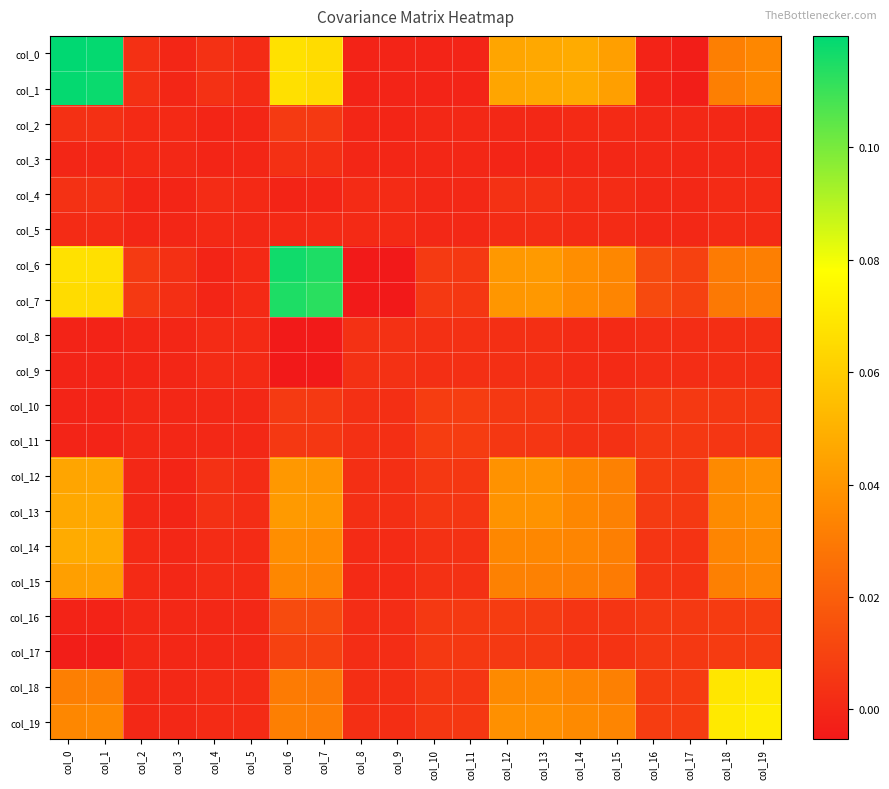

Reading left to right, what are all the values shown in this chart?

col_0: col_0=0.1	col_1=0.1	col_2=0.0	col_3=-0.0	col_4=0.0	col_5=0.0	col_6=0.1	col_7=0.1	col_8=-0.0	col_9=-0.0	col_10=-0.0	col_11=-0.0	col_12=0.0	col_13=0.0	col_14=0.0	col_15=0.0	col_16=-0.0	col_17=-0.0	col_18=0.0	col_19=0.0
col_1: col_0=0.1	col_1=0.1	col_2=0.0	col_3=-0.0	col_4=0.0	col_5=0.0	col_6=0.1	col_7=0.1	col_8=-0.0	col_9=-0.0	col_10=-0.0	col_11=-0.0	col_12=0.0	col_13=0.0	col_14=0.0	col_15=0.0	col_16=-0.0	col_17=-0.0	col_18=0.0	col_19=0.0
col_2: col_0=0.0	col_1=0.0	col_2=0.0	col_3=0.0	col_4=-0.0	col_5=-0.0	col_6=0.0	col_7=0.0	col_8=-0.0	col_9=-0.0	col_10=0.0	col_11=0.0	col_12=0.0	col_13=0.0	col_14=0.0	col_15=0.0	col_16=0.0	col_17=0.0	col_18=0.0	col_19=0.0
col_3: col_0=-0.0	col_1=-0.0	col_2=0.0	col_3=0.0	col_4=-0.0	col_5=-0.0	col_6=0.0	col_7=0.0	col_8=-0.0	col_9=-0.0	col_10=-0.0	col_11=-0.0	col_12=-0.0	col_13=-0.0	col_14=-0.0	col_15=-0.0	col_16=0.0	col_17=-0.0	col_18=0.0	col_19=0.0
col_4: col_0=0.0	col_1=0.0	col_2=-0.0	col_3=-0.0	col_4=0.0	col_5=0.0	col_6=-0.0	col_7=-0.0	col_8=0.0	col_9=0.0	col_10=0.0	col_11=0.0	col_12=0.0	col_13=0.0	col_14=0.0	col_15=0.0	col_16=0.0	col_17=0.0	col_18=0.0	col_19=0.0
col_5: col_0=0.0	col_1=0.0	col_2=-0.0	col_3=-0.0	col_4=0.0	col_5=0.0	col_6=0.0	col_7=0.0	col_8=0.0	col_9=0.0	col_10=0.0	col_11=0.0	col_12=0.0	col_13=0.0	col_14=0.0	col_15=0.0	col_16=0.0	col_17=0.0	col_18=0.0	col_19=0.0
col_6: col_0=0.1	col_1=0.1	col_2=0.0	col_3=0.0	col_4=-0.0	col_5=0.0	col_6=0.1	col_7=0.1	col_8=-0.0	col_9=-0.0	col_10=0.0	col_11=0.0	col_12=0.0	col_13=0.0	col_14=0.0	col_15=0.0	col_16=0.0	col_17=0.0	col_18=0.0	col_19=0.0
col_7: col_0=0.1	col_1=0.1	col_2=0.0	col_3=0.0	col_4=-0.0	col_5=0.0	col_6=0.1	col_7=0.1	col_8=-0.0	col_9=-0.0	col_10=0.0	col_11=0.0	col_12=0.0	col_13=0.0	col_14=0.0	col_15=0.0	col_16=0.0	col_17=0.0	col_18=0.0	col_19=0.0
col_8: col_0=-0.0	col_1=-0.0	col_2=-0.0	col_3=-0.0	col_4=0.0	col_5=0.0	col_6=-0.0	col_7=-0.0	col_8=0.0	col_9=0.0	col_10=0.0	col_11=0.0	col_12=0.0	col_13=0.0	col_14=0.0	col_15=0.0	col_16=0.0	col_17=0.0	col_18=0.0	col_19=0.0
col_9: col_0=-0.0	col_1=-0.0	col_2=-0.0	col_3=-0.0	col_4=0.0	col_5=0.0	col_6=-0.0	col_7=-0.0	col_8=0.0	col_9=0.0	col_10=0.0	col_11=0.0	col_12=0.0	col_13=0.0	col_14=0.0	col_15=0.0	col_16=0.0	col_17=0.0	col_18=0.0	col_19=0.0
col_10: col_0=-0.0	col_1=-0.0	col_2=0.0	col_3=-0.0	col_4=0.0	col_5=0.0	col_6=0.0	col_7=0.0	col_8=0.0	col_9=0.0	col_10=0.0	col_11=0.0	col_12=0.0	col_13=0.0	col_14=0.0	col_15=0.0	col_16=0.0	col_17=0.0	col_18=0.0	col_19=0.0
col_11: col_0=-0.0	col_1=-0.0	col_2=0.0	col_3=-0.0	col_4=0.0	col_5=0.0	col_6=0.0	col_7=0.0	col_8=0.0	col_9=0.0	col_10=0.0	col_11=0.0	col_12=0.0	col_13=0.0	col_14=0.0	col_15=0.0	col_16=0.0	col_17=0.0	col_18=0.0	col_19=0.0
col_12: col_0=0.0	col_1=0.0	col_2=0.0	col_3=-0.0	col_4=0.0	col_5=0.0	col_6=0.0	col_7=0.0	col_8=0.0	col_9=0.0	col_10=0.0	col_11=0.0	col_12=0.0	col_13=0.0	col_14=0.0	col_15=0.0	col_16=0.0	col_17=0.0	col_18=0.0	col_19=0.0
col_13: col_0=0.0	col_1=0.0	col_2=0.0	col_3=-0.0	col_4=0.0	col_5=0.0	col_6=0.0	col_7=0.0	col_8=0.0	col_9=0.0	col_10=0.0	col_11=0.0	col_12=0.0	col_13=0.0	col_14=0.0	col_15=0.0	col_16=0.0	col_17=0.0	col_18=0.0	col_19=0.0
col_14: col_0=0.0	col_1=0.0	col_2=0.0	col_3=-0.0	col_4=0.0	col_5=0.0	col_6=0.0	col_7=0.0	col_8=0.0	col_9=0.0	col_10=0.0	col_11=0.0	col_12=0.0	col_13=0.0	col_14=0.0	col_15=0.0	col_16=0.0	col_17=0.0	col_18=0.0	col_19=0.0
col_15: col_0=0.0	col_1=0.0	col_2=0.0	col_3=-0.0	col_4=0.0	col_5=0.0	col_6=0.0	col_7=0.0	col_8=0.0	col_9=0.0	col_10=0.0	col_11=0.0	col_12=0.0	col_13=0.0	col_14=0.0	col_15=0.0	col_16=0.0	col_17=0.0	col_18=0.0	col_19=0.0
col_16: col_0=-0.0	col_1=-0.0	col_2=0.0	col_3=0.0	col_4=0.0	col_5=0.0	col_6=0.0	col_7=0.0	col_8=0.0	col_9=0.0	col_10=0.0	col_11=0.0	col_12=0.0	col_13=0.0	col_14=0.0	col_15=0.0	col_16=0.0	col_17=0.0	col_18=0.0	col_19=0.0
col_17: col_0=-0.0	col_1=-0.0	col_2=0.0	col_3=-0.0	col_4=0.0	col_5=0.0	col_6=0.0	col_7=0.0	col_8=0.0	col_9=0.0	col_10=0.0	col_11=0.0	col_12=0.0	col_13=0.0	col_14=0.0	col_15=0.0	col_16=0.0	col_17=0.0	col_18=0.0	col_19=0.0
col_18: col_0=0.0	col_1=0.0	col_2=0.0	col_3=0.0	col_4=0.0	col_5=0.0	col_6=0.0	col_7=0.0	col_8=0.0	col_9=0.0	col_10=0.0	col_11=0.0	col_12=0.0	col_13=0.0	col_14=0.0	col_15=0.0	col_16=0.0	col_17=0.0	col_18=0.1	col_19=0.1
col_19: col_0=0.0	col_1=0.0	col_2=0.0	col_3=0.0	col_4=0.0	col_5=0.0	col_6=0.0	col_7=0.0	col_8=0.0	col_9=0.0	col_10=0.0	col_11=0.0	col_12=0.0	col_13=0.0	col_14=0.0	col_15=0.0	col_16=0.0	col_17=0.0	col_18=0.1	col_19=0.1